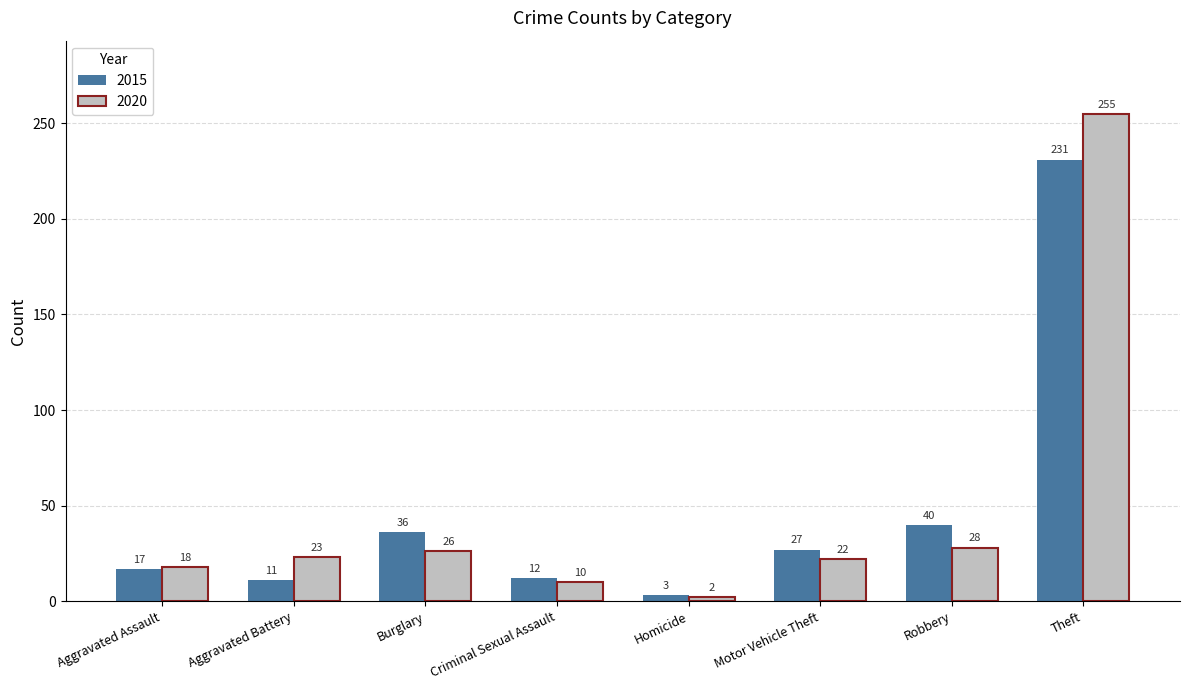

At how many categories does at least one series exceed 88?

1